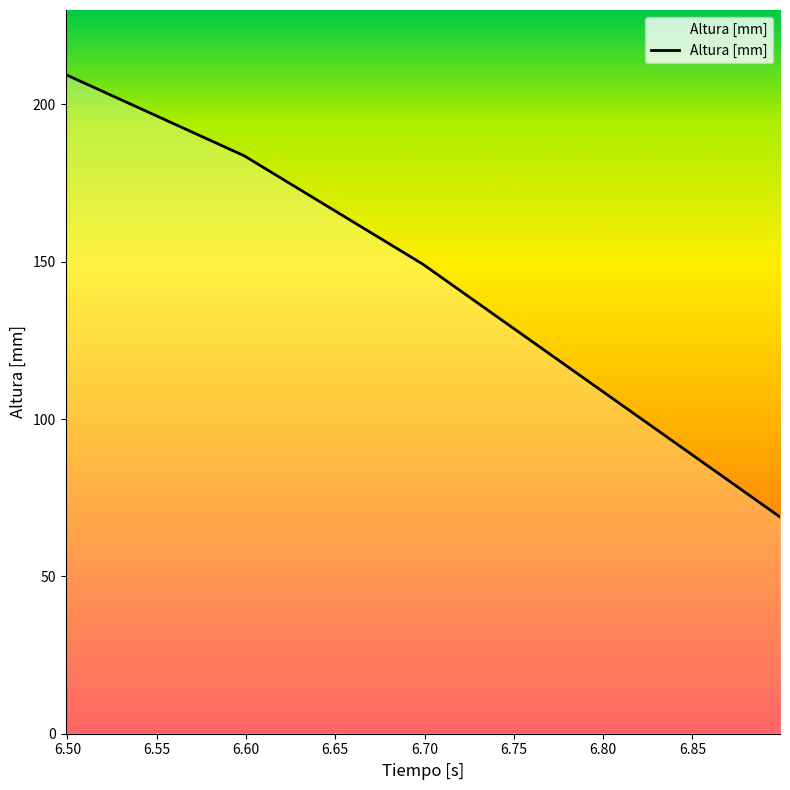

What is the greatest value displayed?

209.5